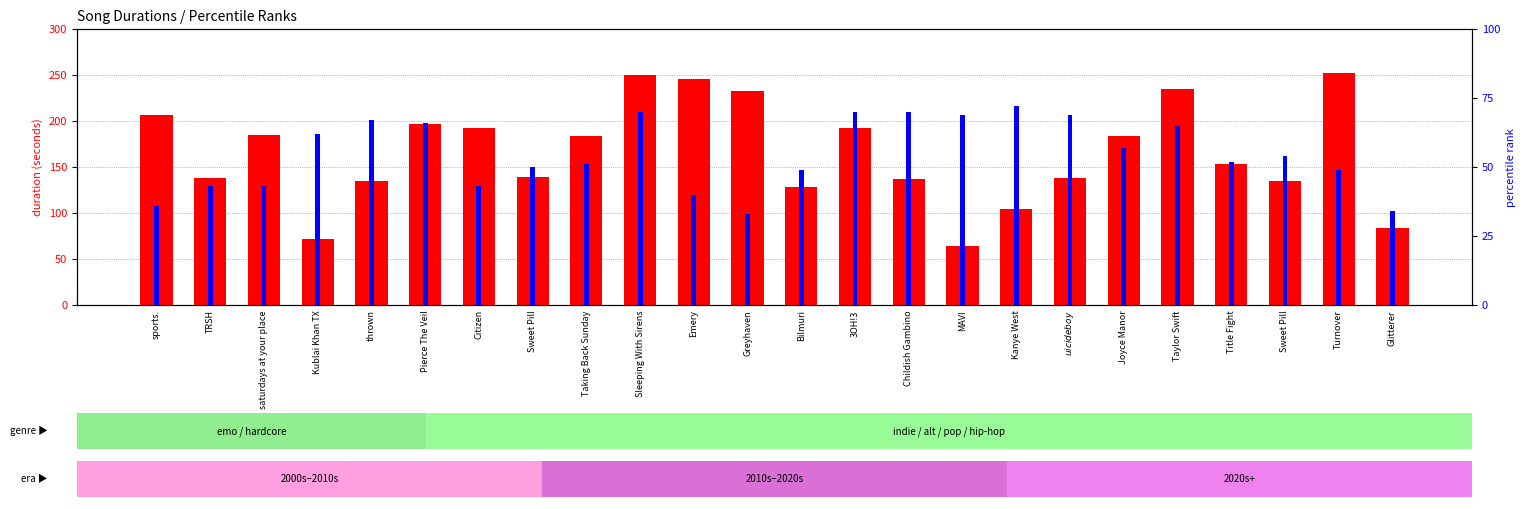

True or false: percentile rank within the sample has a value of 62.0 at Kublai Khan TX.

True